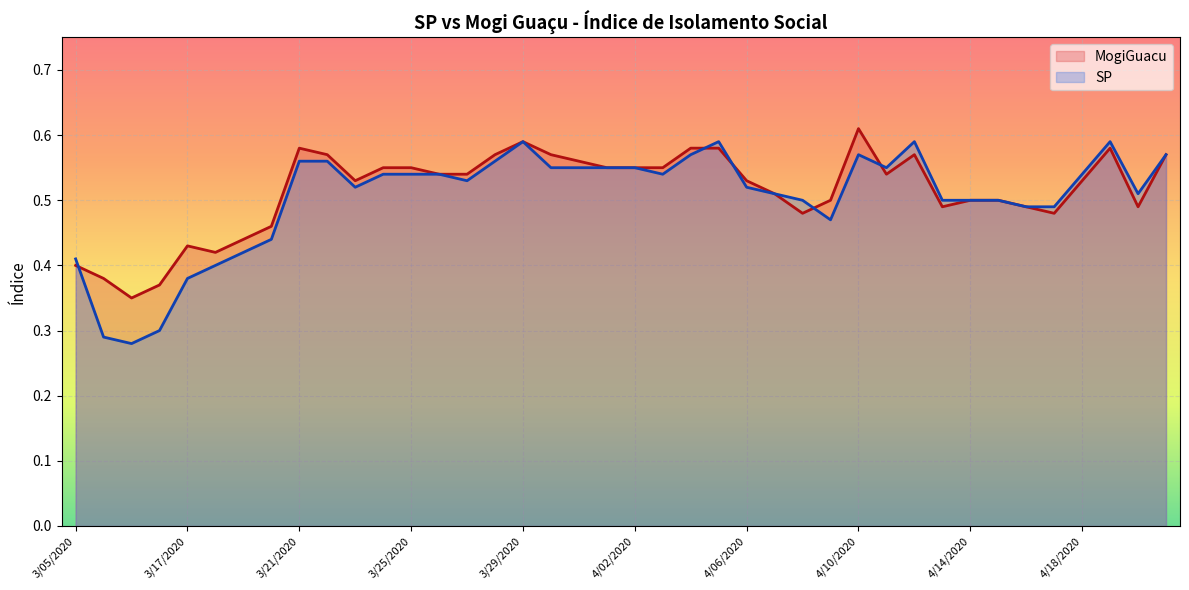

At which label is SP closest to 0?

3/12/2020